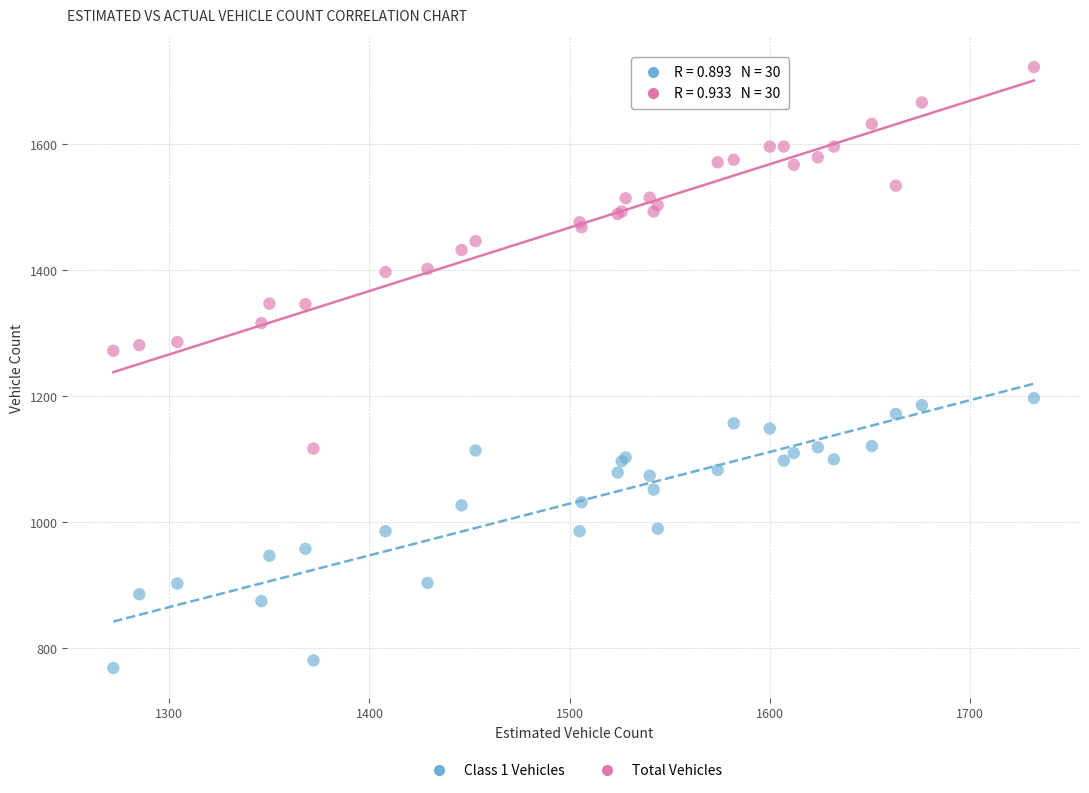

Which series contains the lowest Y value?

Class 1 Vehicles